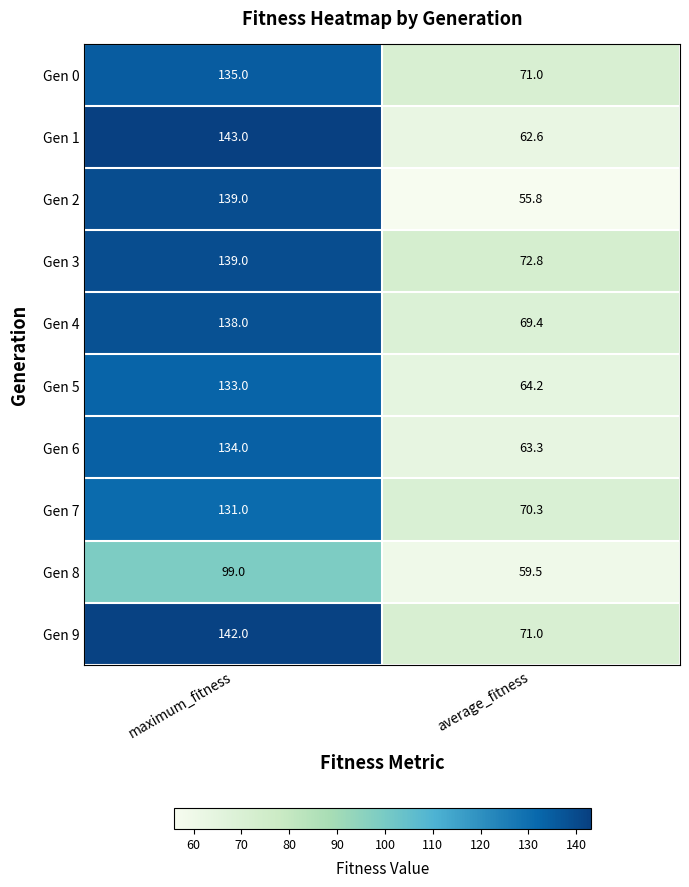

At which category is the sum across all series the highest?

maximum_fitness